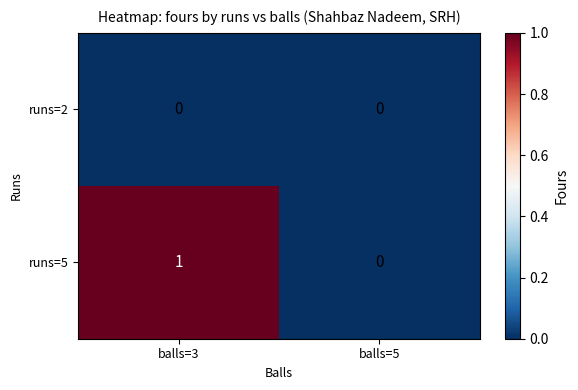

Reading left to right, transcribe all the data shown in this chart.

runs=2: balls=3=0	balls=5=0
runs=5: balls=3=1	balls=5=0